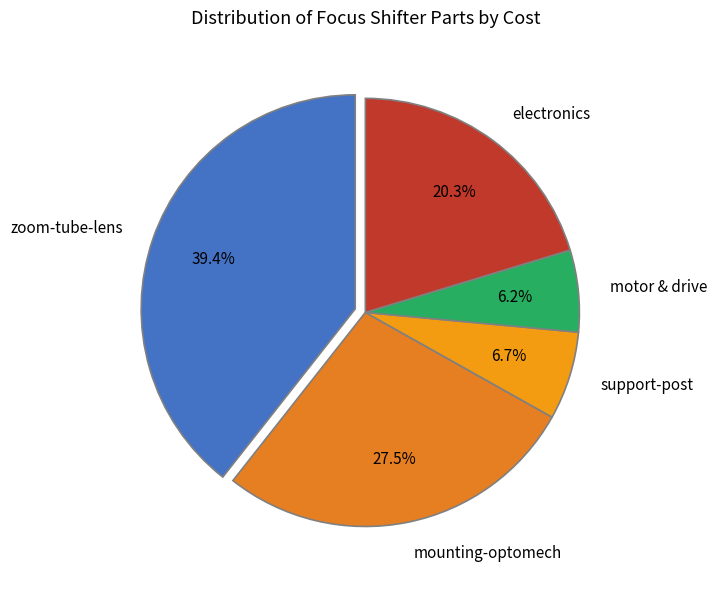

Does any single category account for the majority?

No